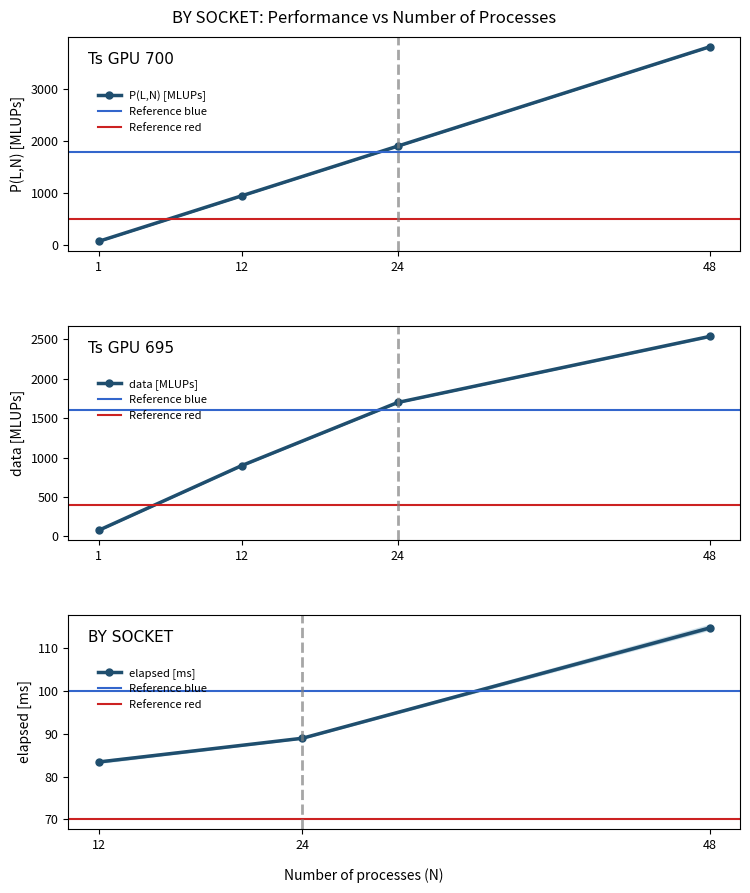

The value of P(L,N) [MLUPs] at 48 is 3811.1. True or false?

True